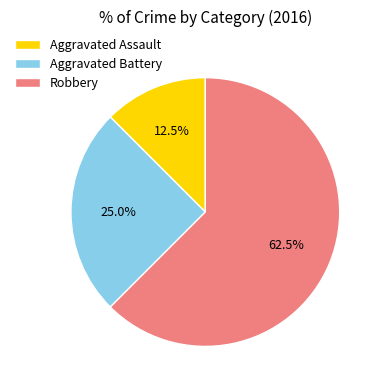

Count the number of slices in the pie.

3